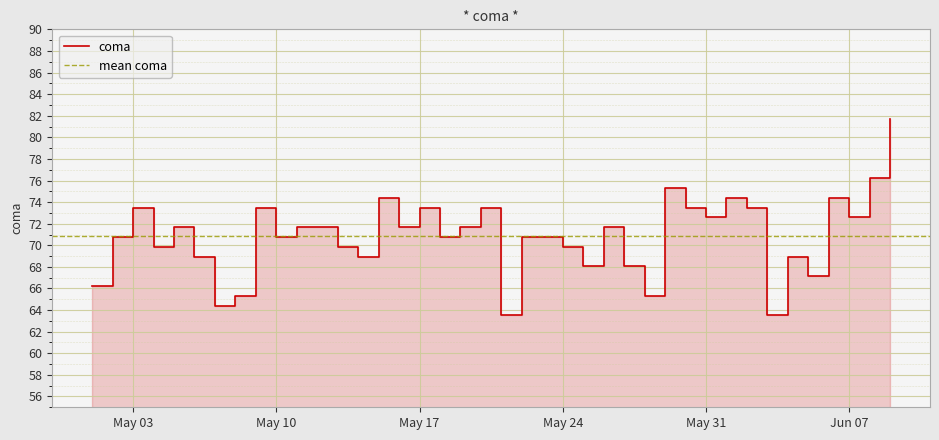

True or false: the data shows 65.3 at 2016-05-08.

True